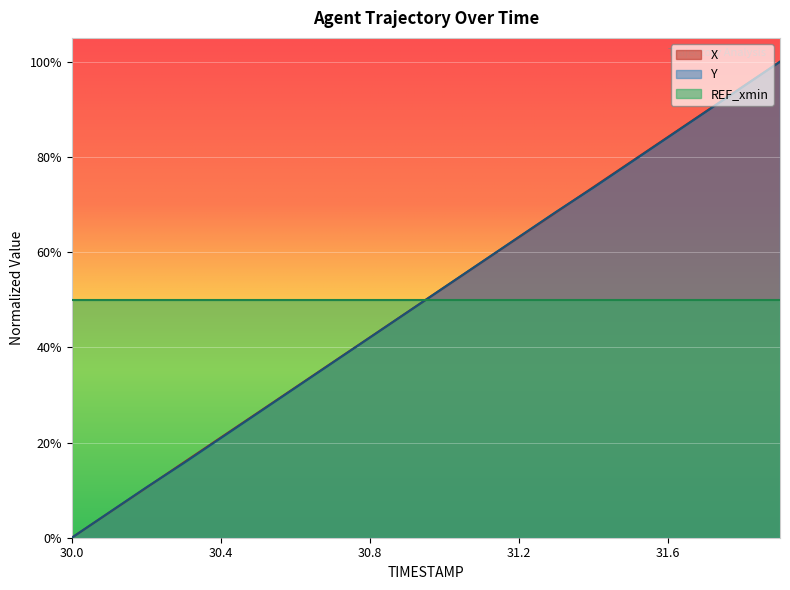

How many times do X and Y cross each other?

3